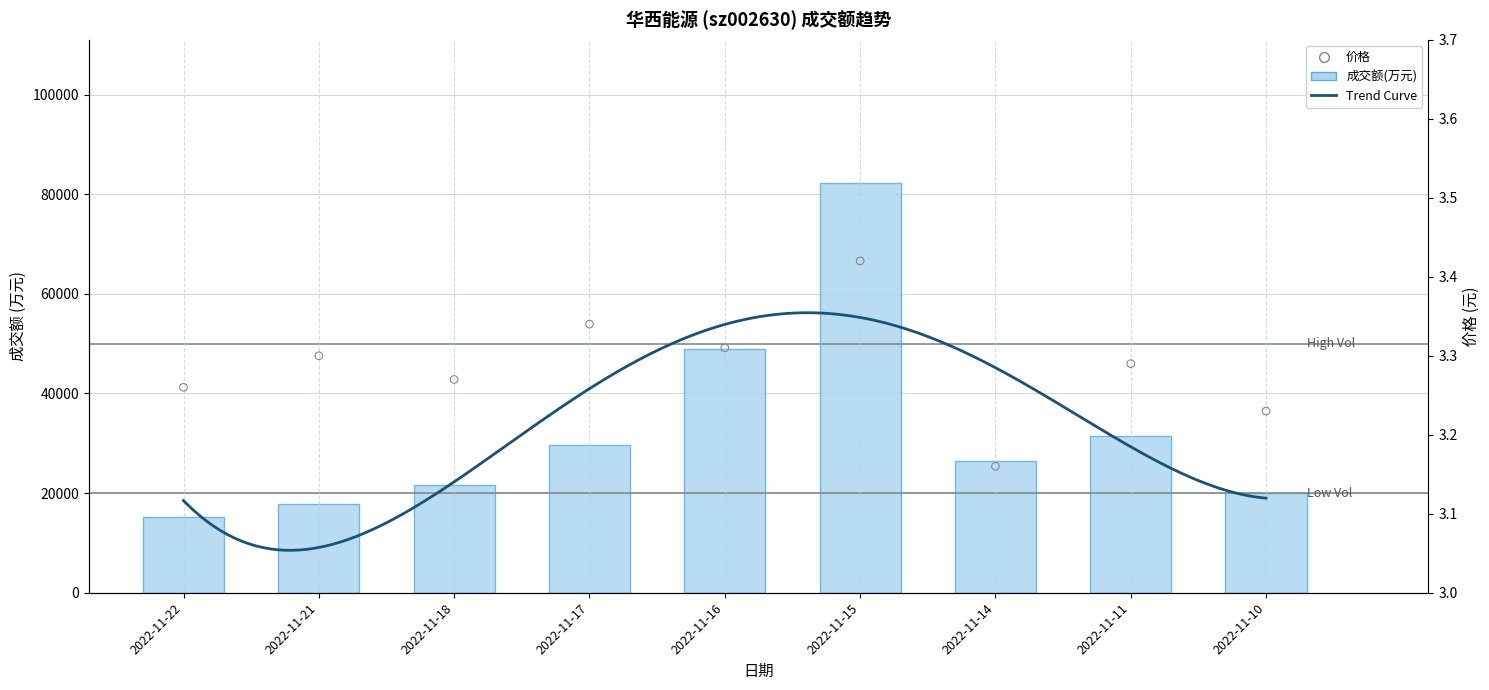

Between 2022-11-16 and 2022-11-15, which is larger?

2022-11-15